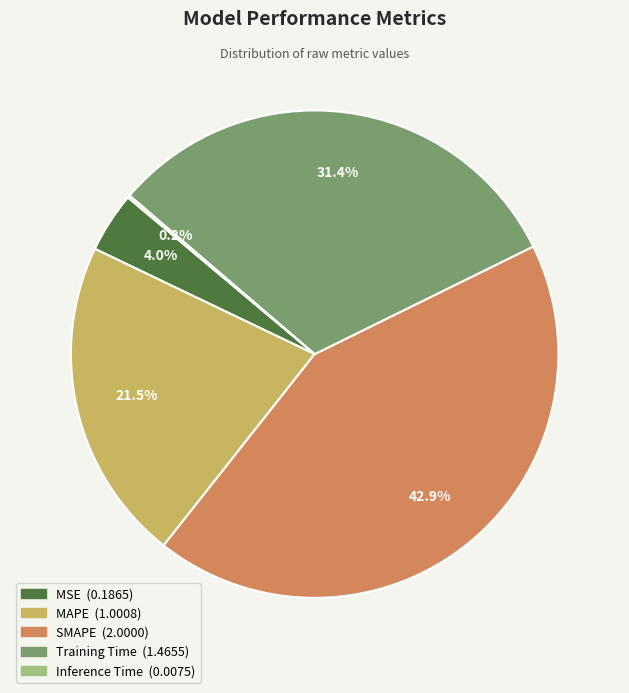

What portion of the pie excludes SMAPE?

57.1%